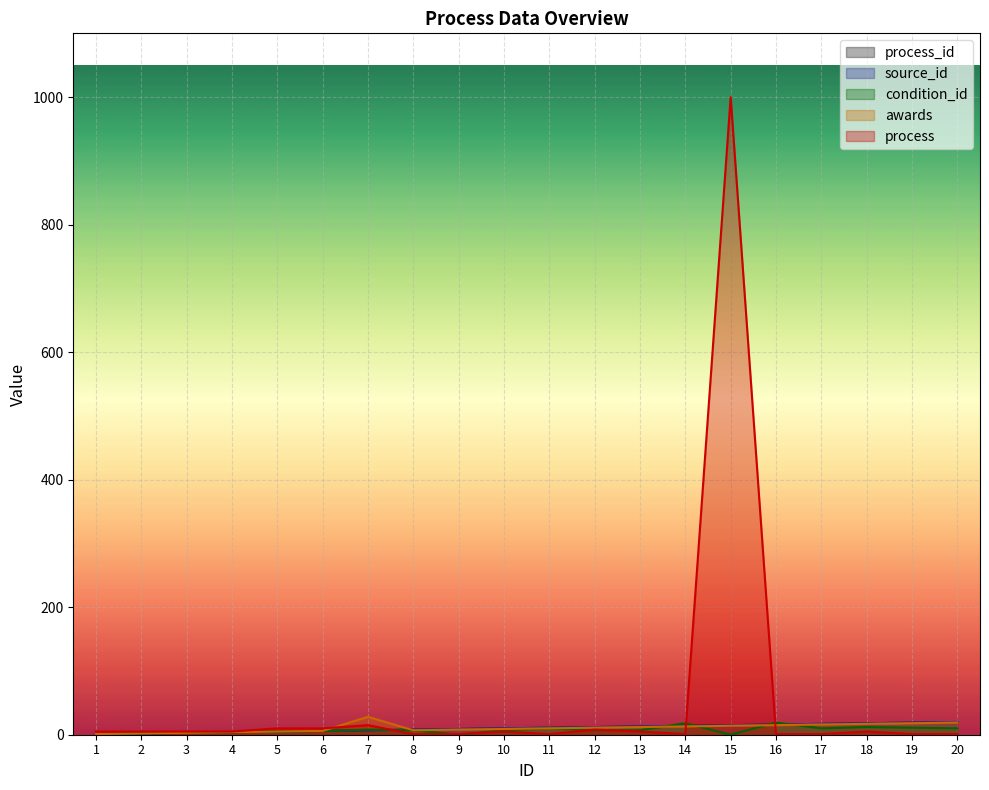

Rank the series at 17 from lowest to highest value.

process, condition_id, awards, process_id, source_id